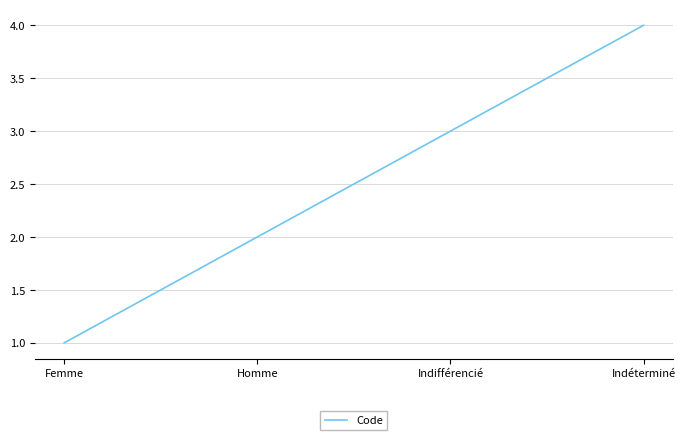

Rank the categories by value from highest to lowest.

Indéterminé, Indifférencié, Homme, Femme